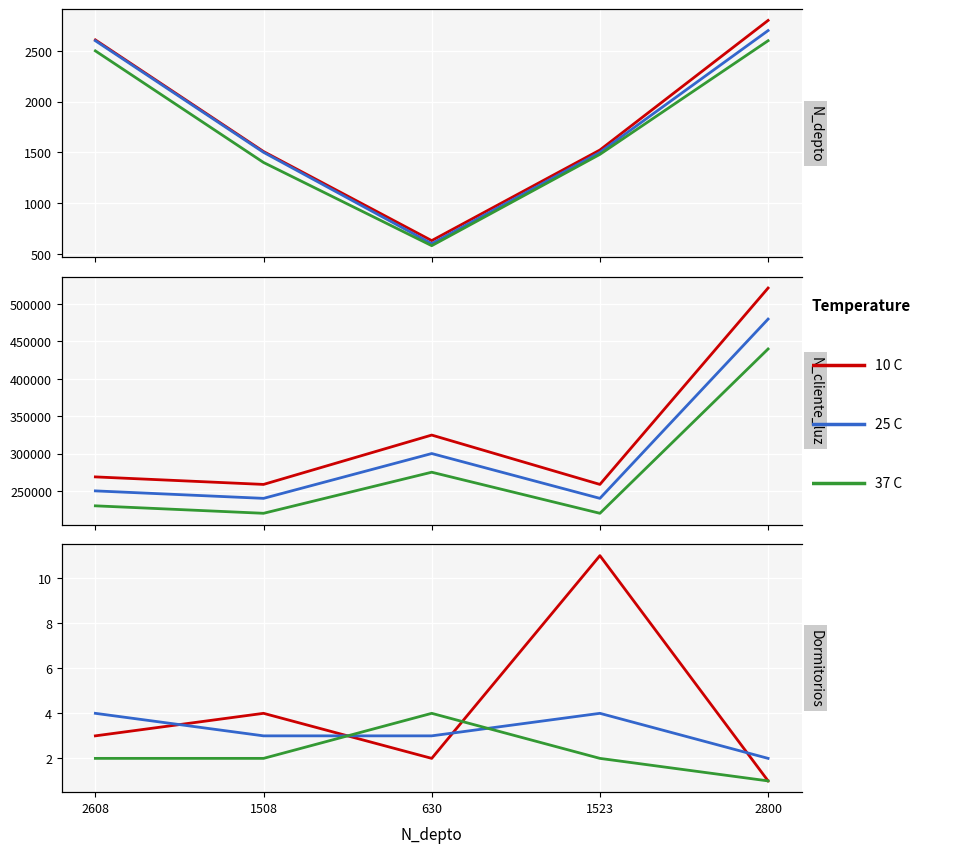

What is the spread (max minus min) of values at 1508?

1506